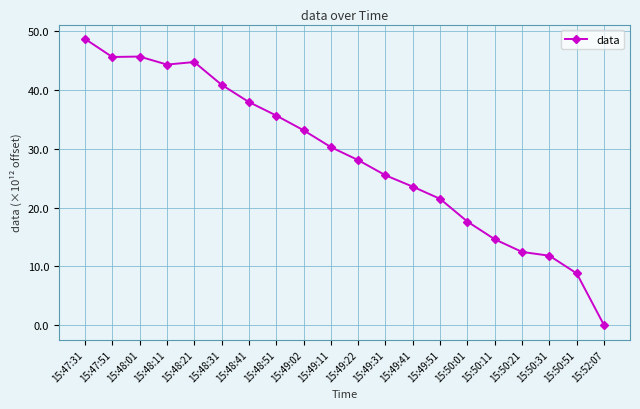

What is the difference between the second highest and second lowest values?

36.9